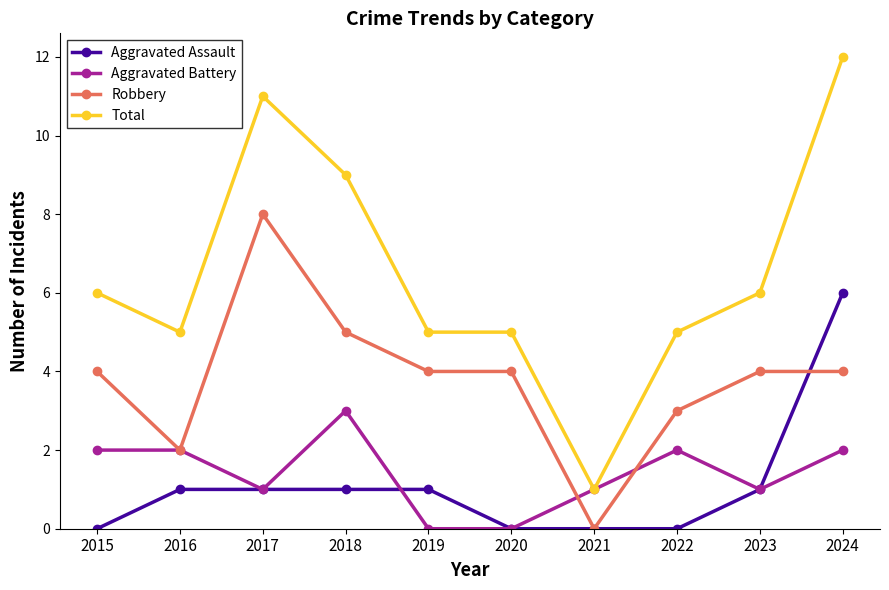

Count the Aggravated Battery values in the range 1 to 2.

7